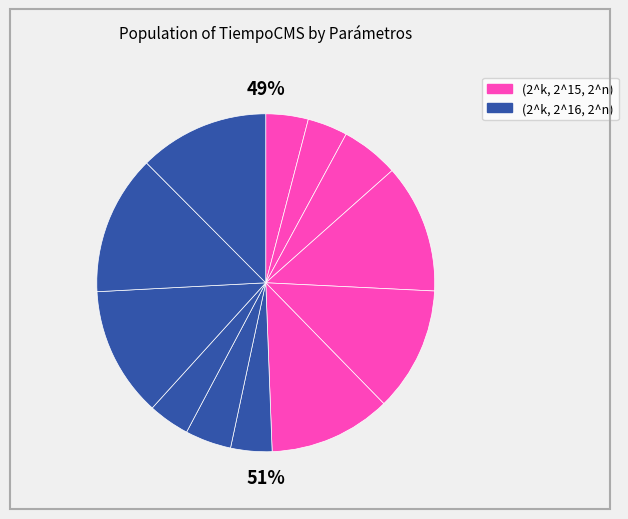

Is it true that (2^2,2^15,2^8) is 1% of the pie?

False